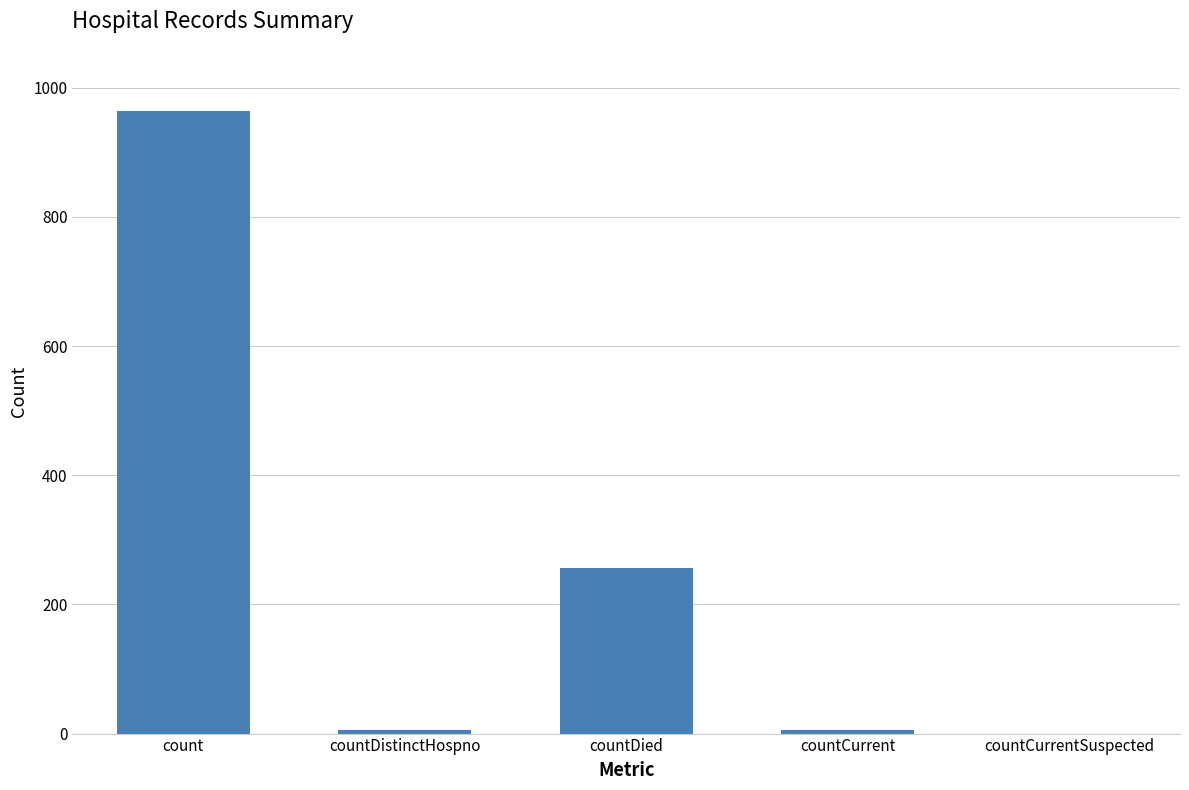

Reading left to right, list all the values displayed in this chart.

count=964	countDistinctHospno=6	countDied=256	countCurrent=6	countCurrentSuspected=0